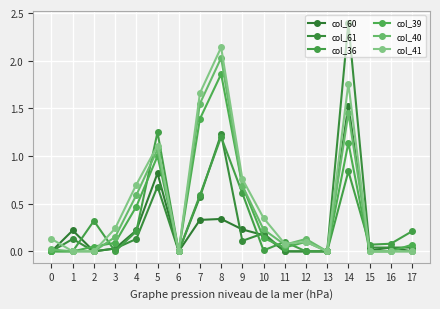

How many lines are shown in the chart?

6